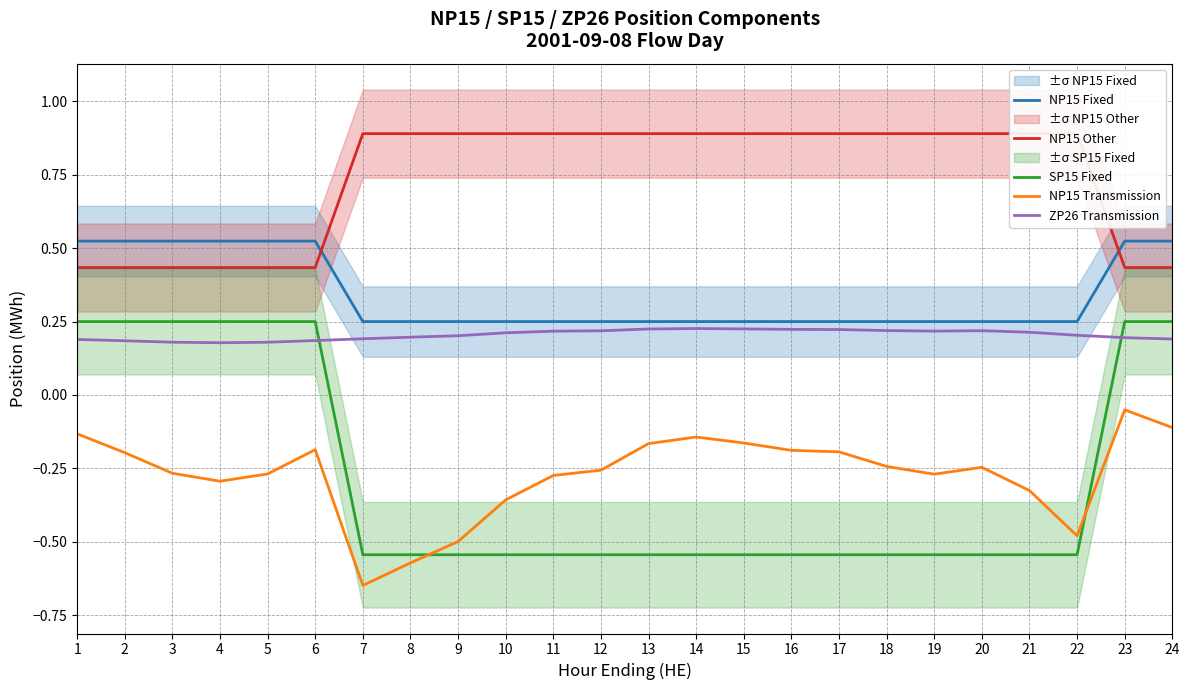

Where do NP15 Other and NP15 Fixed first cross each other?

6 and 7